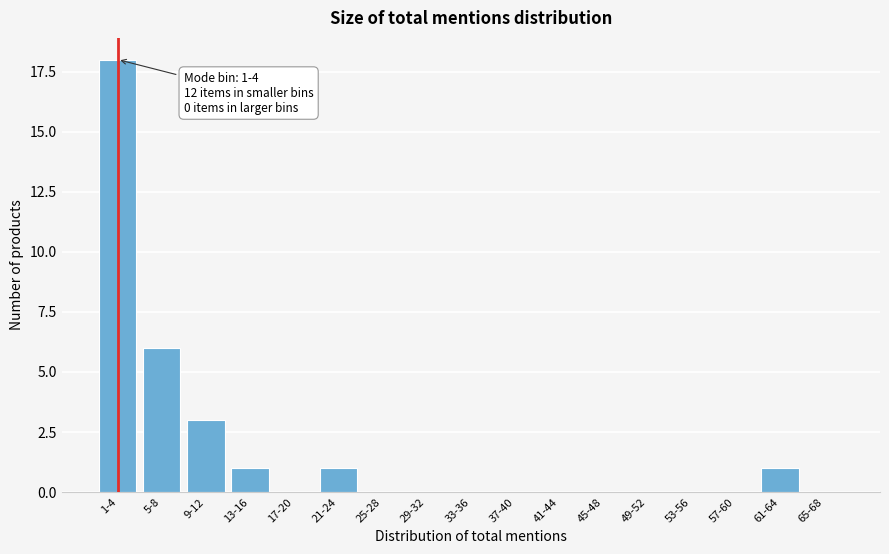

Reading left to right, what are all the values shown in this chart?

1-4=18	5-8=6	9-12=3	13-16=1	17-20=0	21-24=1	25-28=0	29-32=0	33-36=0	37-40=0	41-44=0	45-48=0	49-52=0	53-56=0	57-60=0	61-64=1	65-68=0